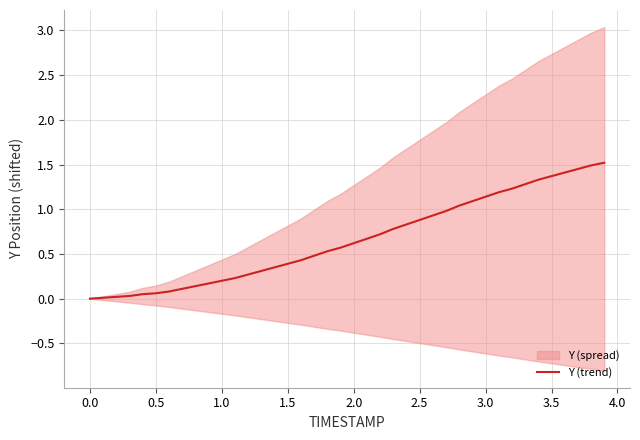

True or false: Y (trend) has a value of 0.5 at 2.5.

False